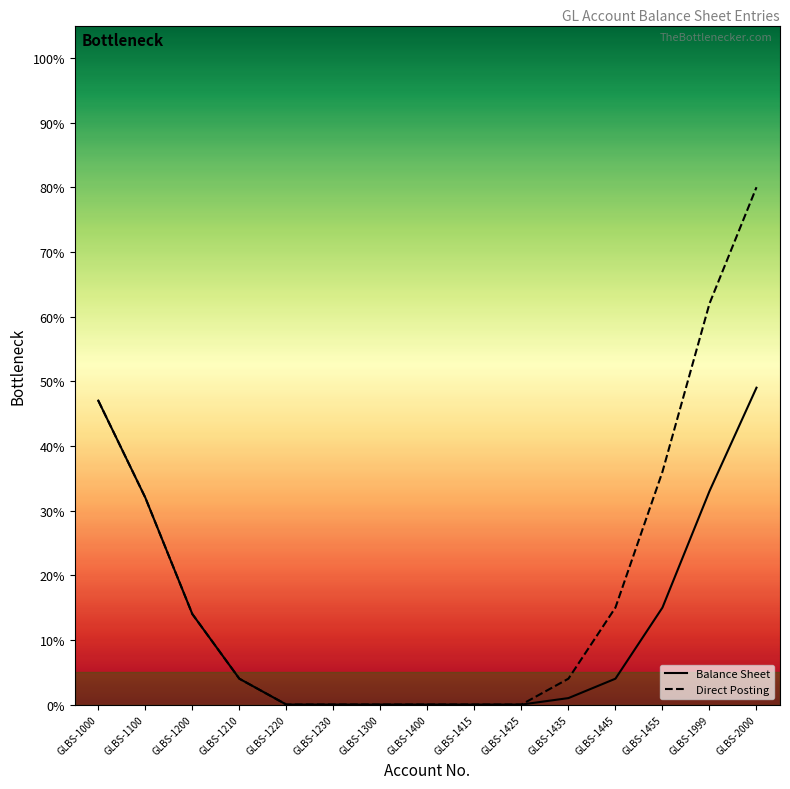

What is the total value across all series at GLBS-2000?

129